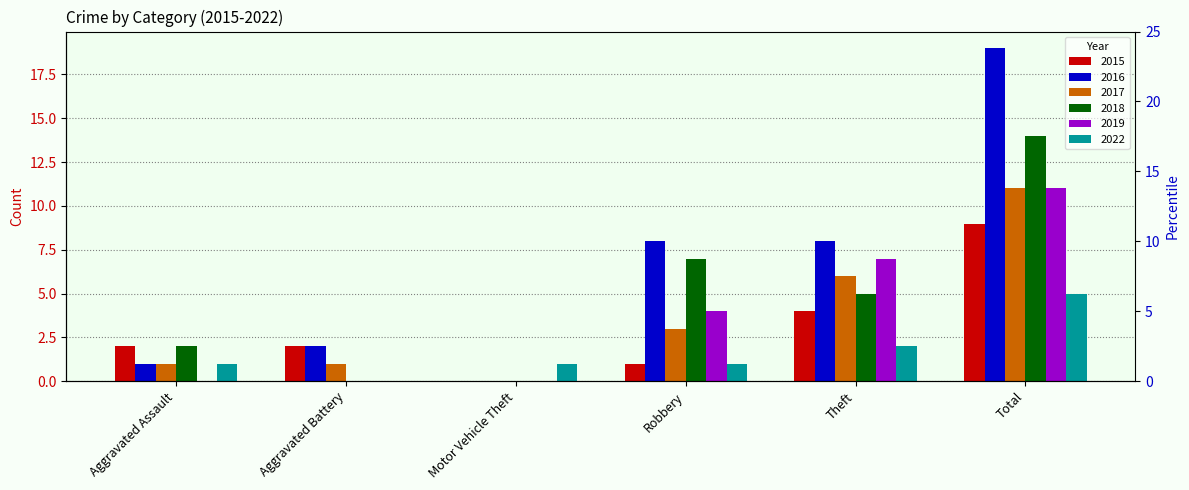

What position from the right is Theft?

2